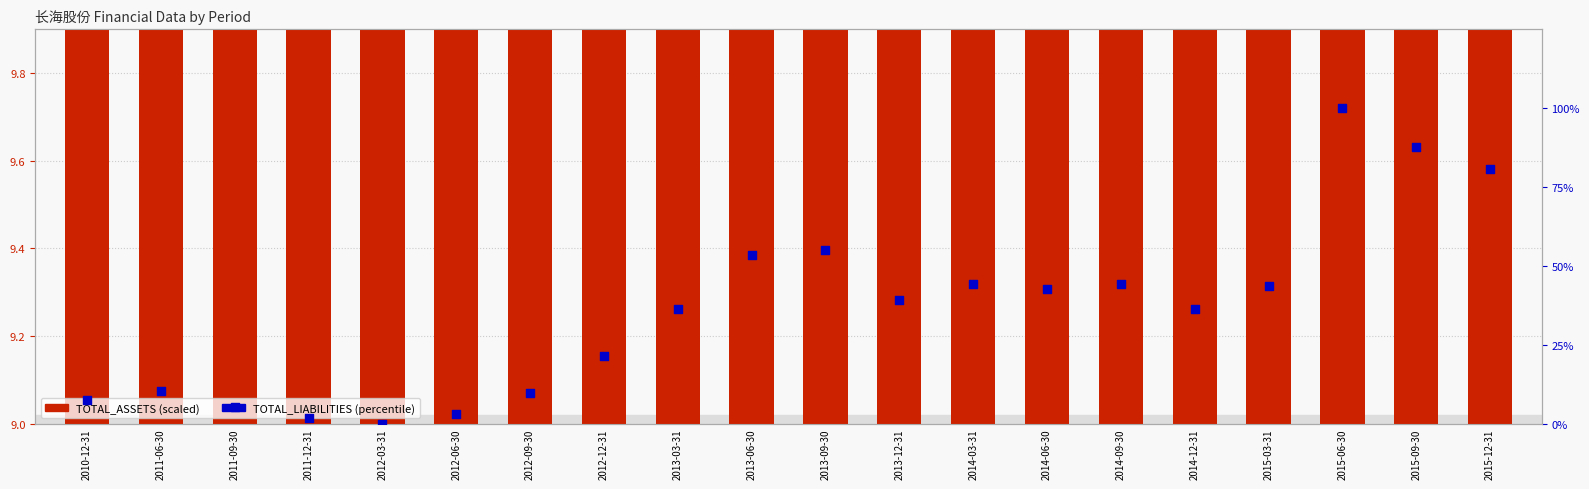

What are all the series names shown in the legend?

TOTAL_ASSETS (scaled), TOTAL_LIABILITIES (percentile)